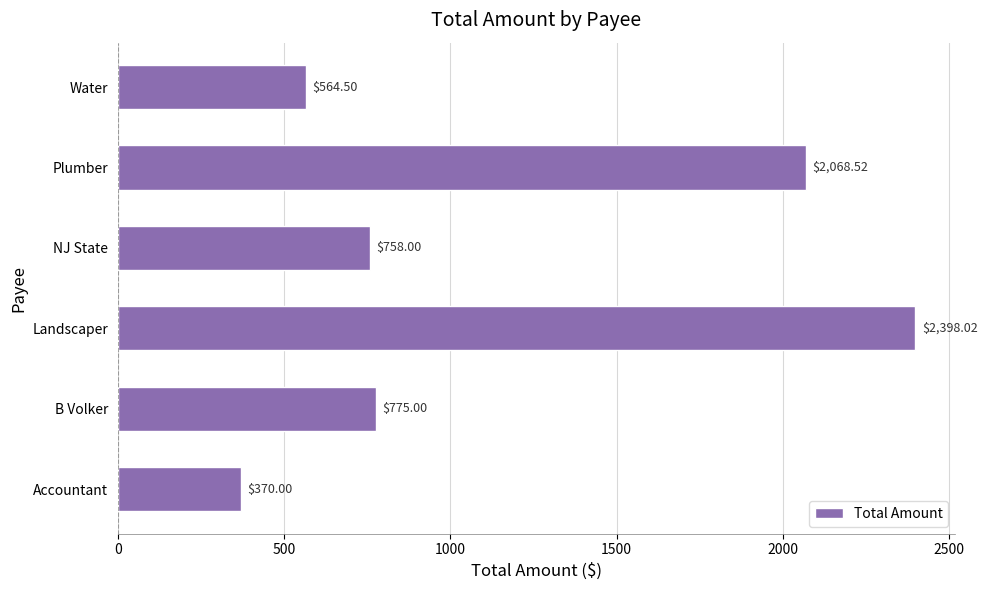

What is the average value?

1155.7